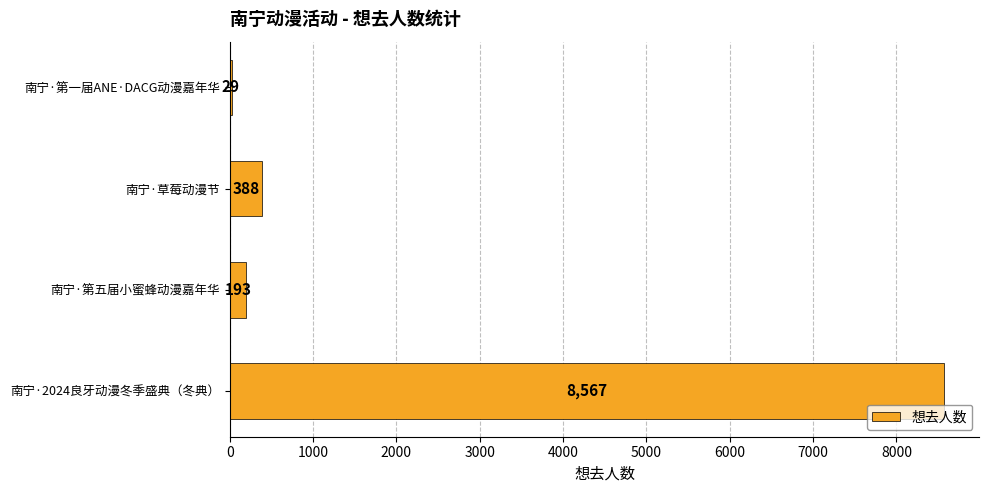

The chart shows a value of 8567 at 南宁·2024良牙动漫冬季盛典（冬典）. True or false?

True